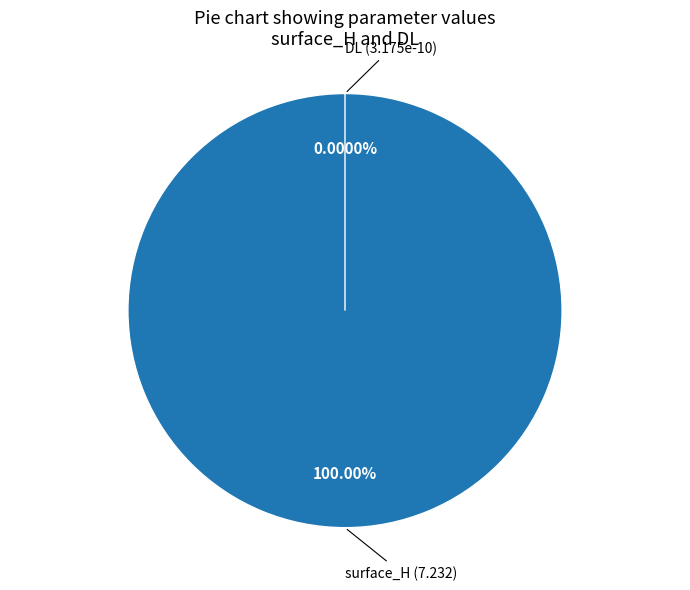

Which slice is the largest?

surface_H